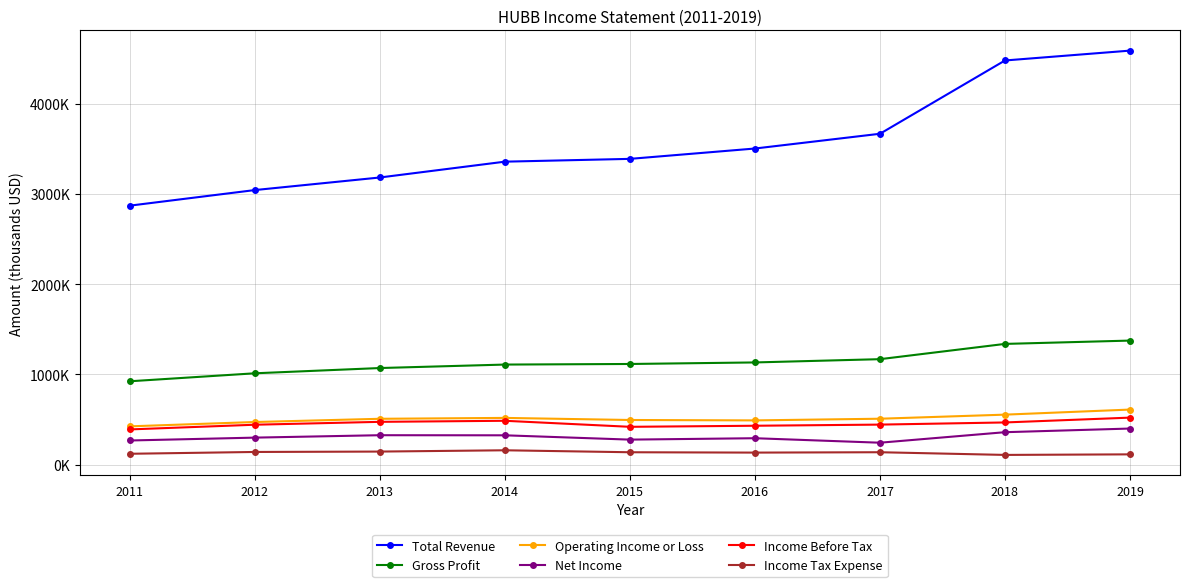

What is the value of the Total Revenue point at the 3rd from the left?

3183900